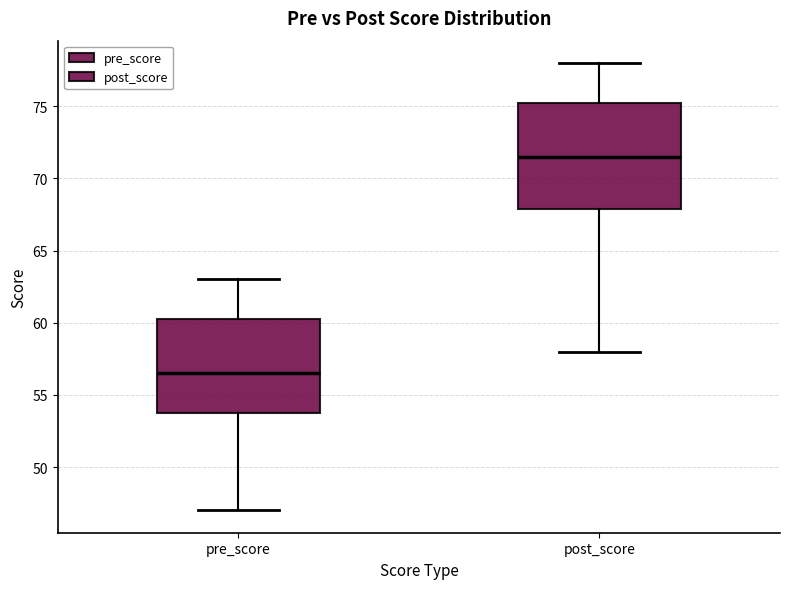

Comparing the boxes themselves (not the whiskers), which one is the tallest?

post_score